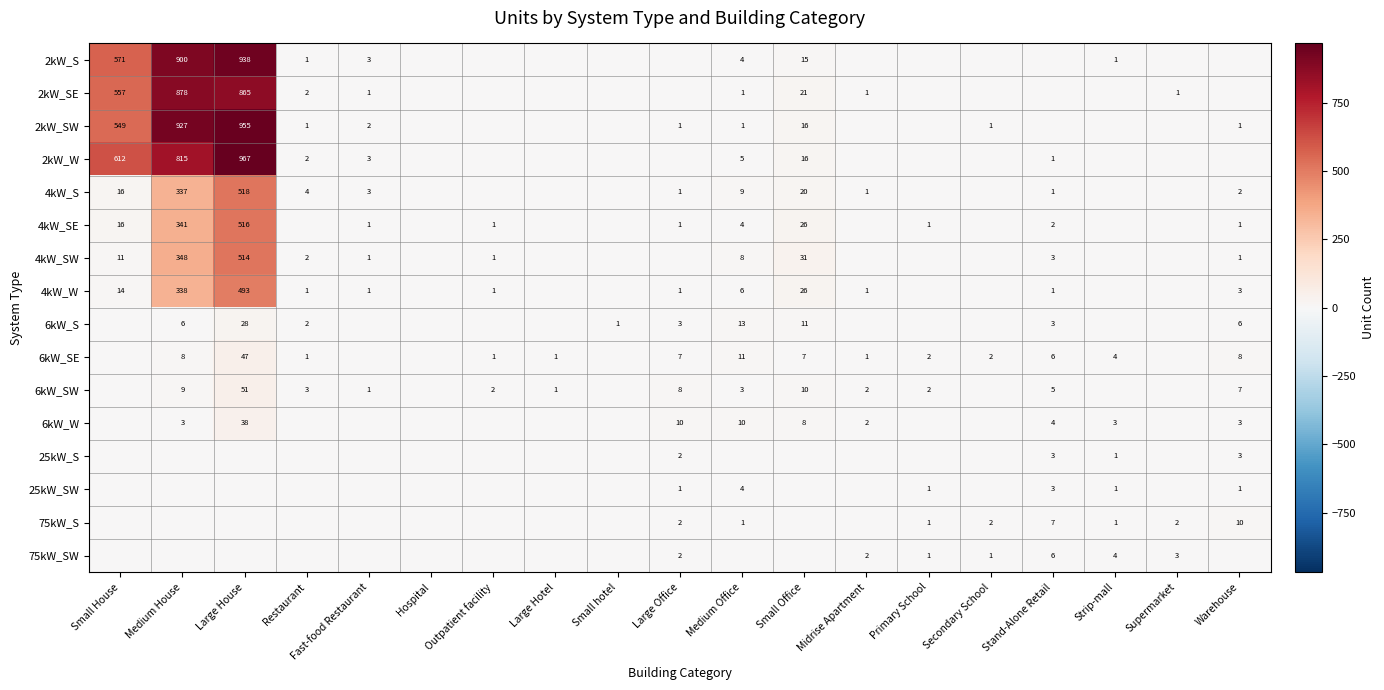

The value of 6kW_S at Large Office is 1. True or false?

False